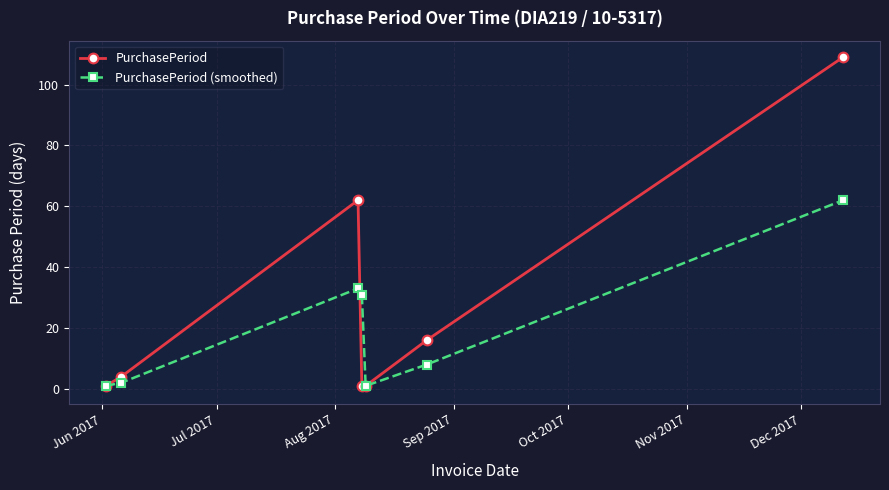

Reading left to right, extract all data points from this chart.

PurchasePeriod: 1	4	62	1	1	16	109
PurchasePeriod (smoothed): 1	2	33	31	1	8	62